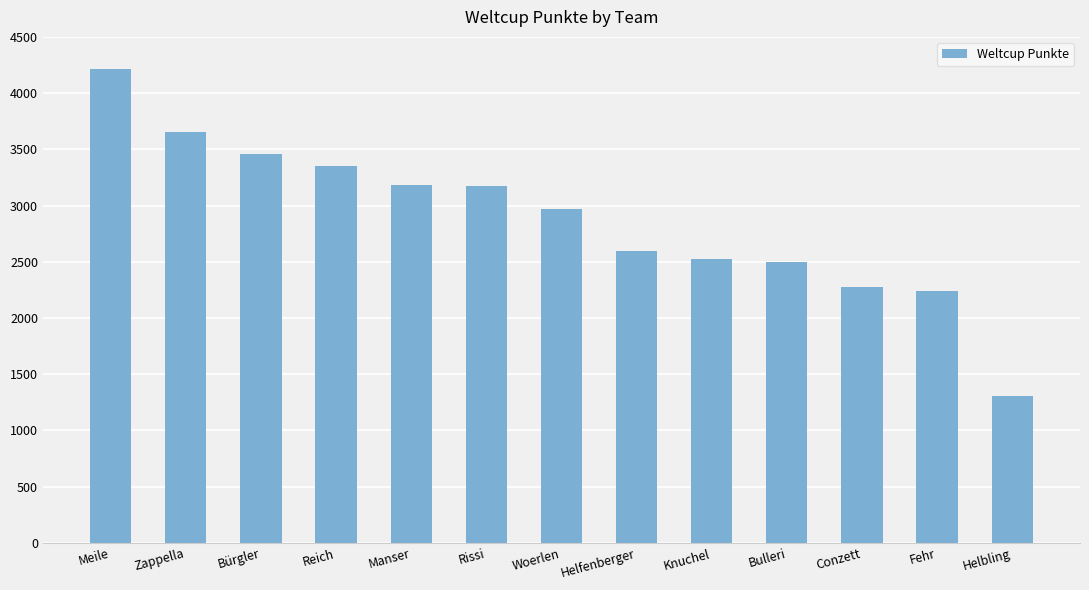

What is the smallest value displayed?

1308